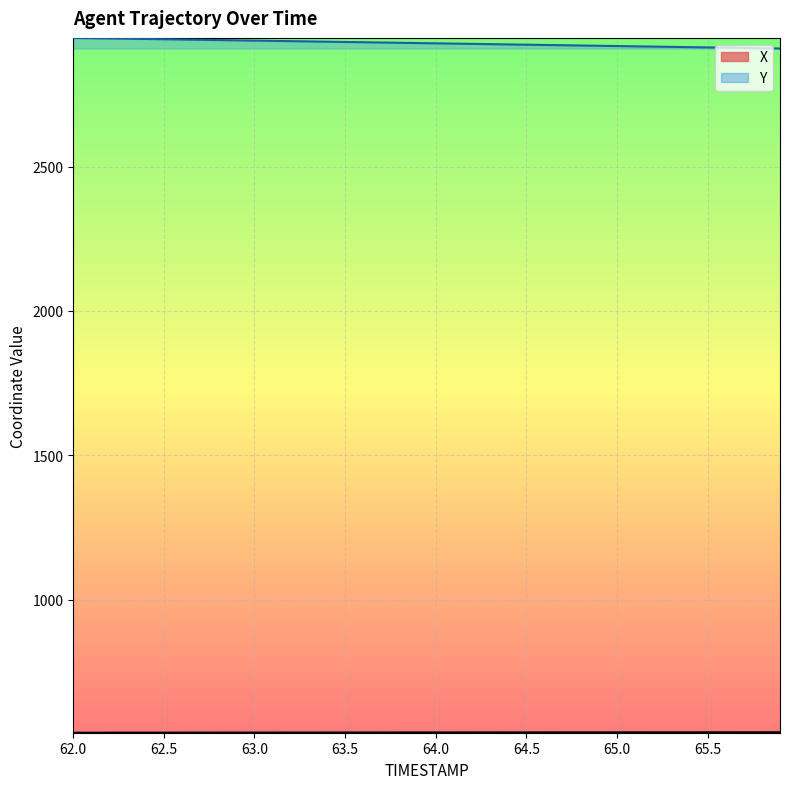

Is the value of X_line at 17 greater than the value of Y_line at 26?

No